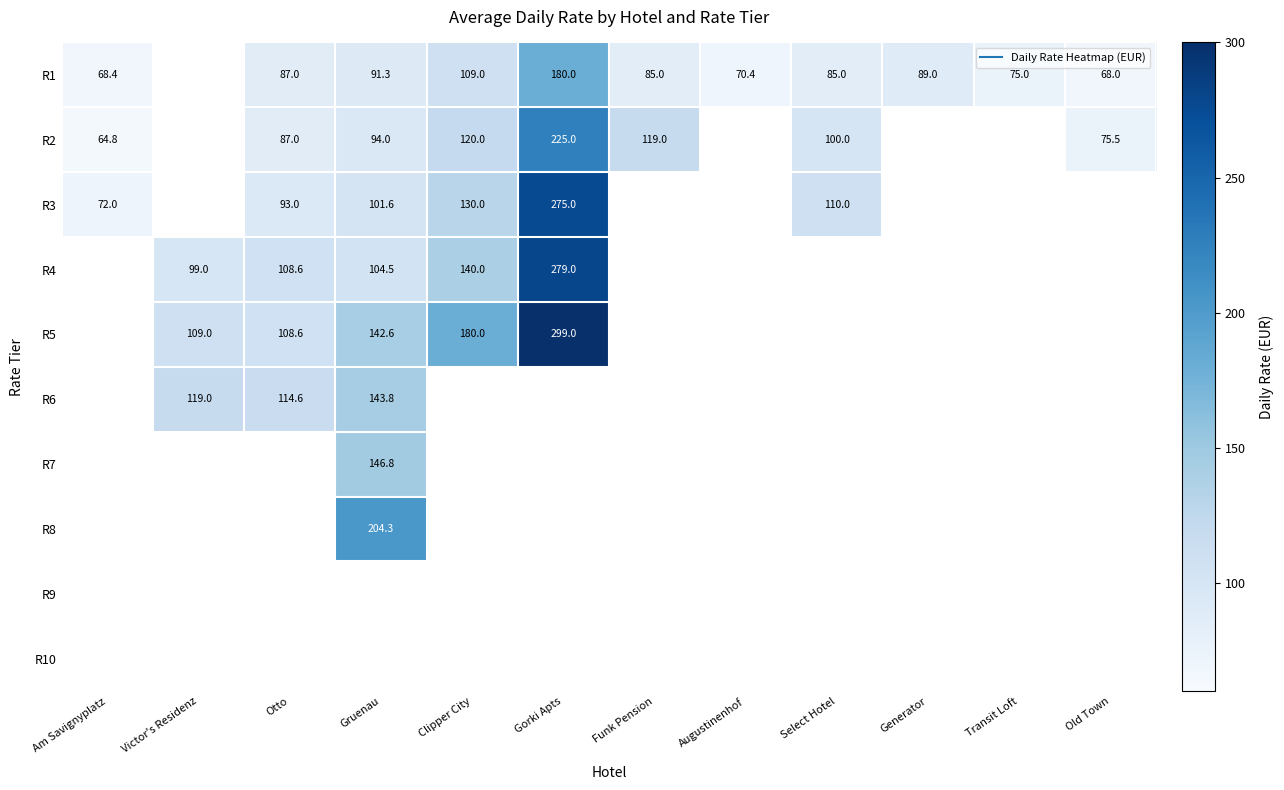

What is the difference between the maximum and minimum values in the R3 series?

203.0